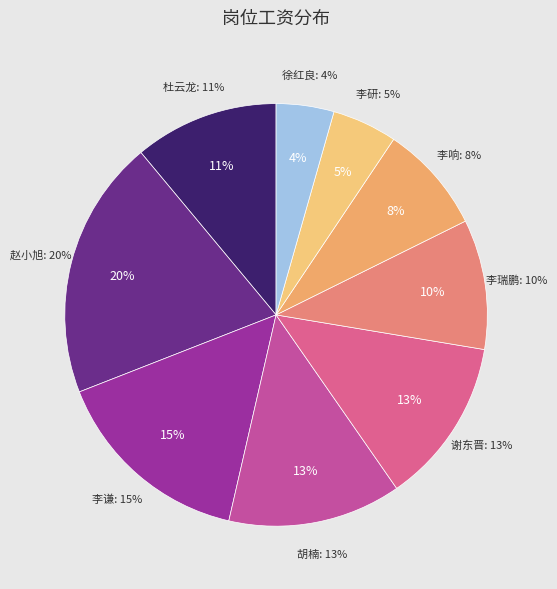

To the nearest percent, what percentage of the pie is 李谦?

15%